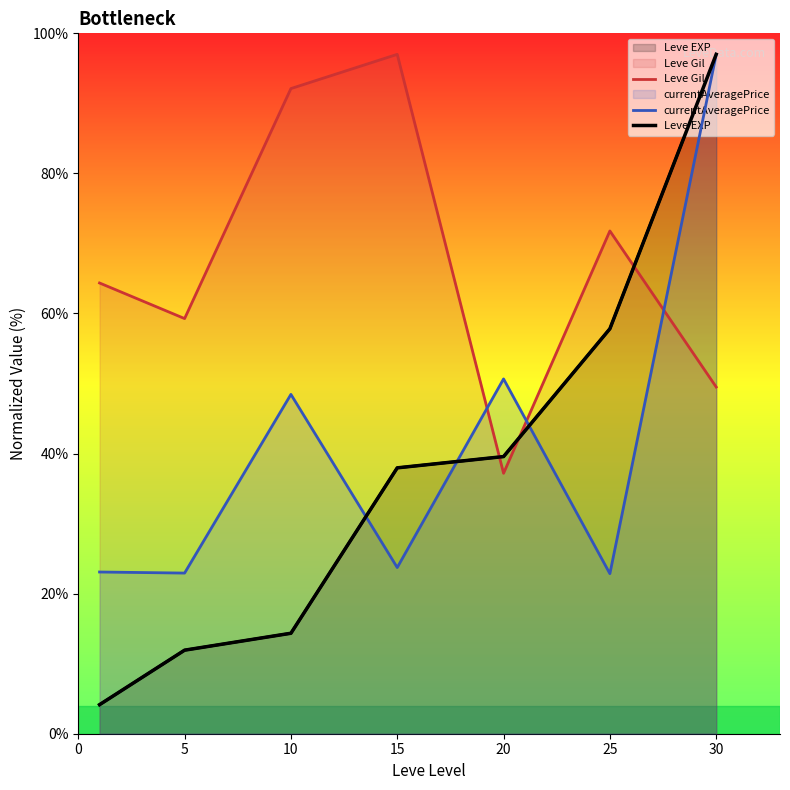

What is the difference between the Leve EXP values at 0 and 15?

33.8